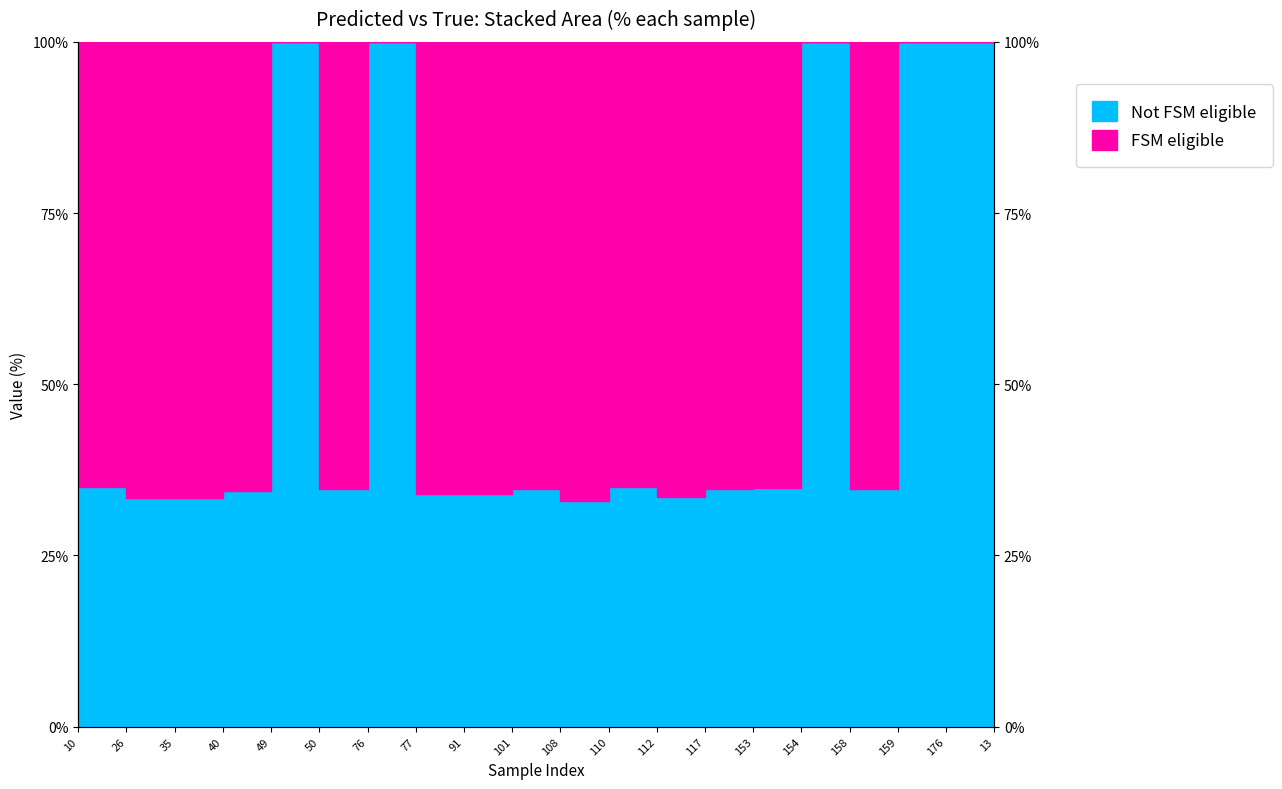

True or false: the data has more than 1 interior local peaks.

True